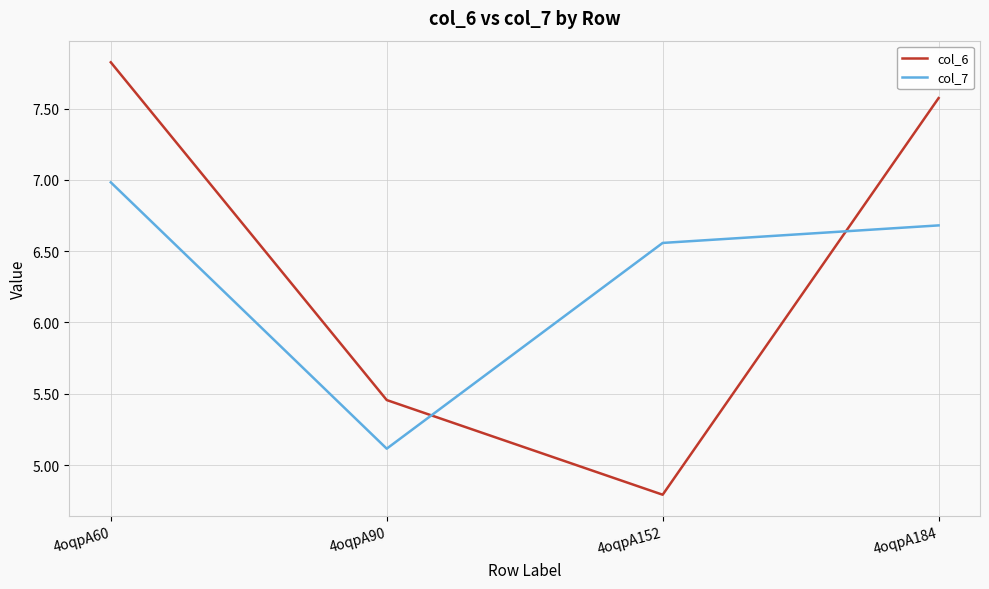

What is the difference between the highest and lowest values at 4oqpA60?

0.8